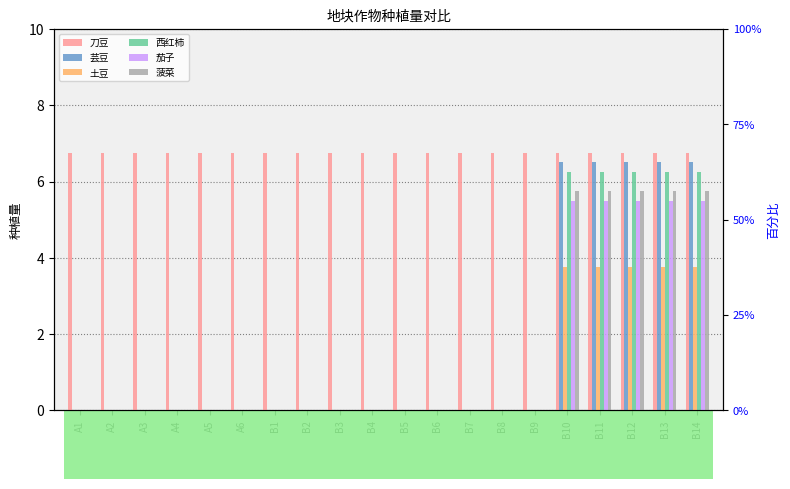

What is the difference between the maximum and minimum values in the 芸豆 series?

6.5